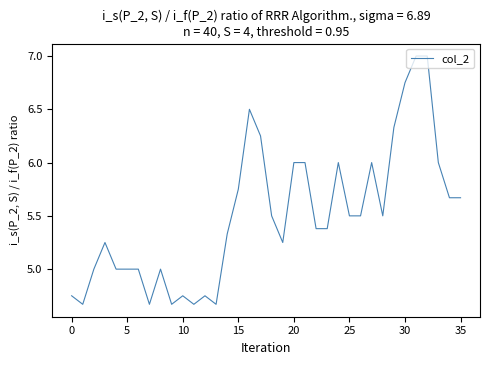

How many lines are shown in the chart?

1